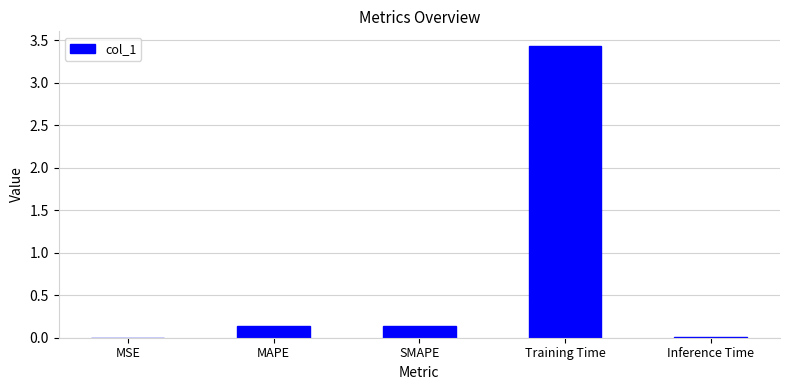

Which category has the highest value across all series?

Training Time